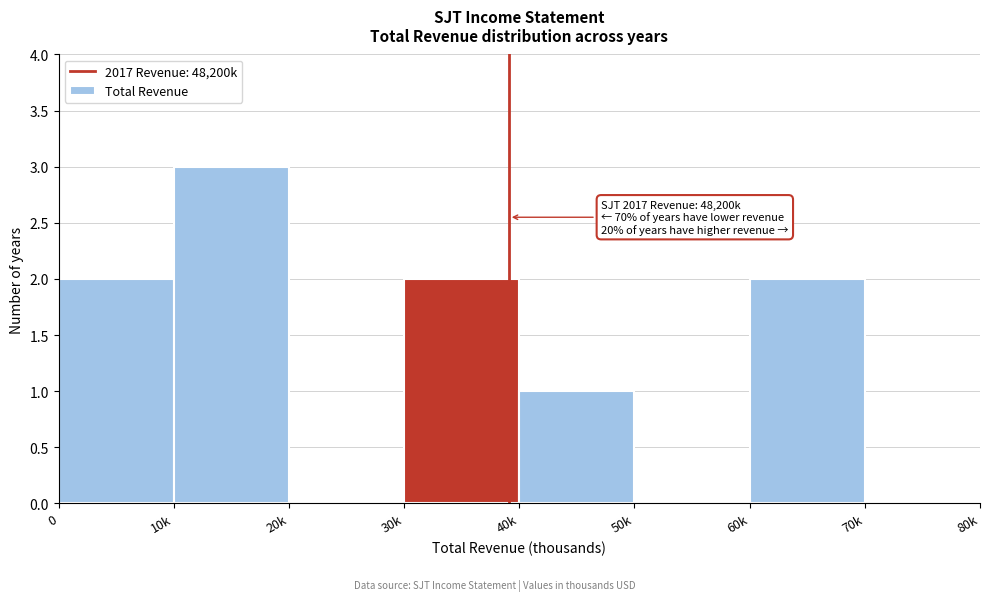

Reading right to left, what are all the values shown in this chart?

70k=0	60k=2	50k=0	40k=1	30k=2	20k=0	10k=3	0=2